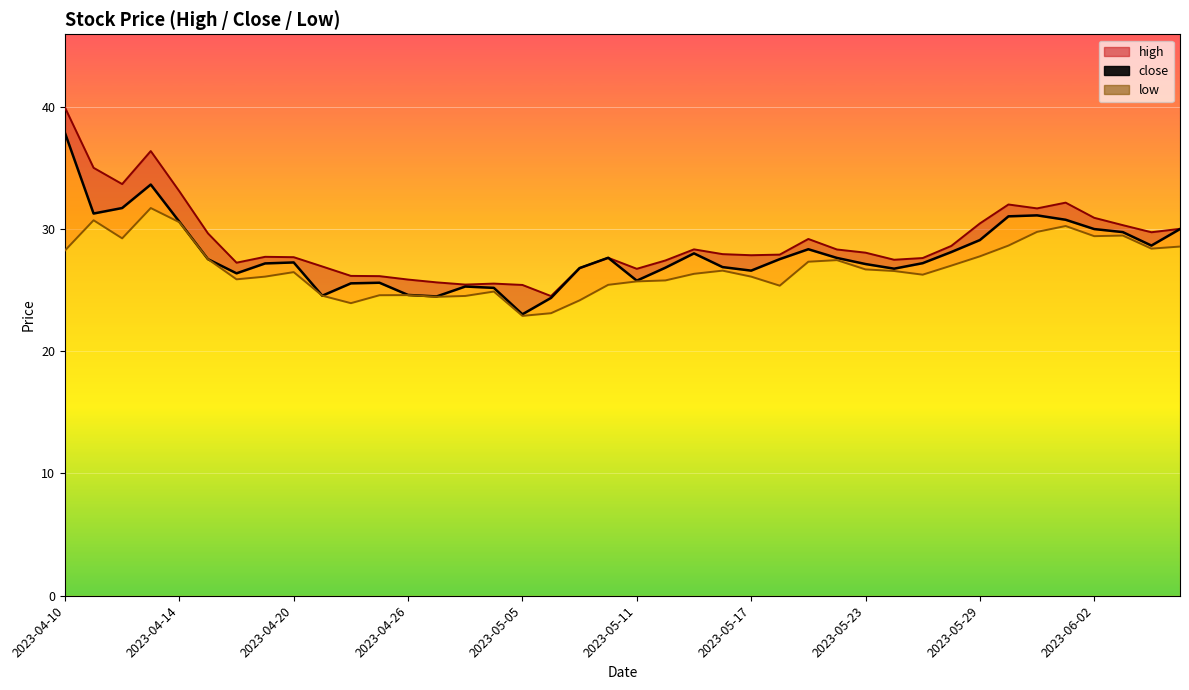

Which category has the highest value across all series?

2023-04-10